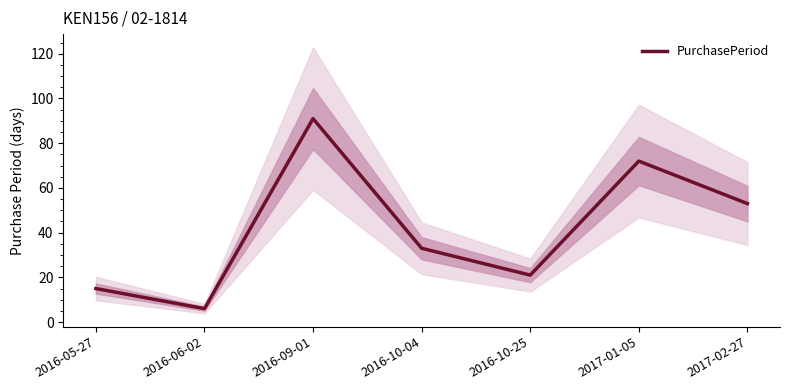

How many points are higher than both their immediate neighbors (excluding endpoints)?

2